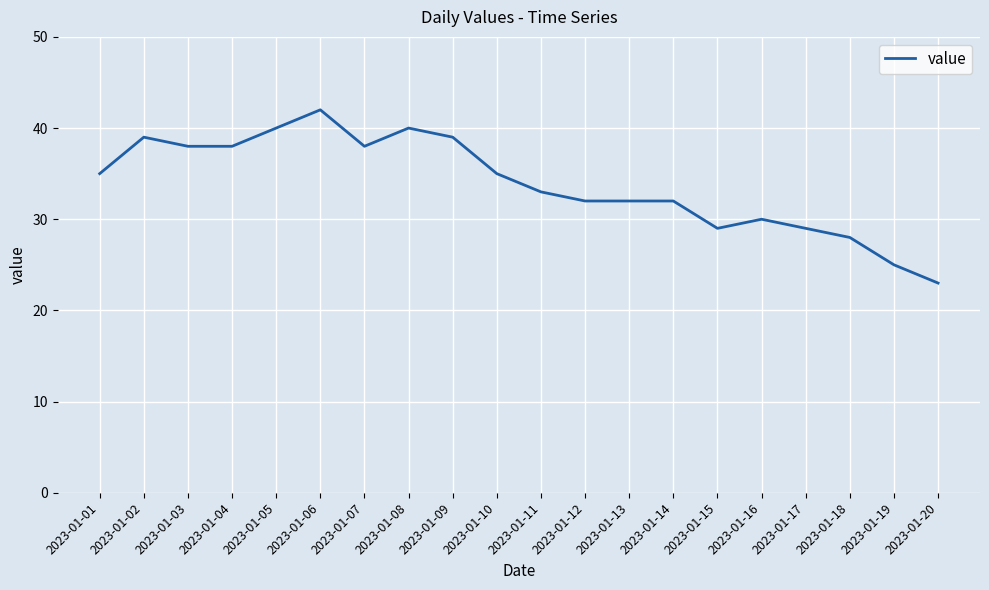

The chart shows a value of 50 at 2023-01-12. True or false?

False